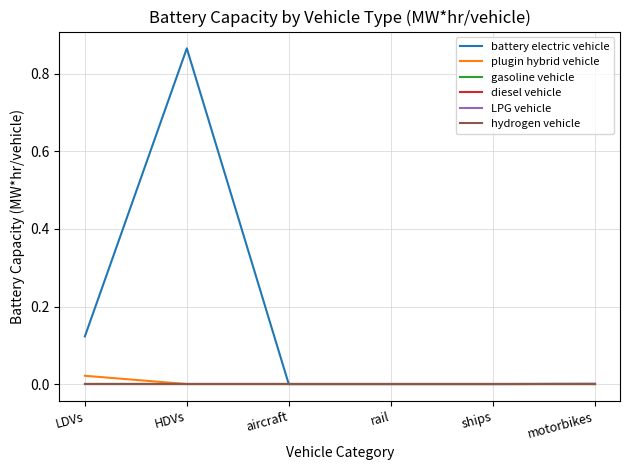

Is this an area chart (filled region under the line)?

No